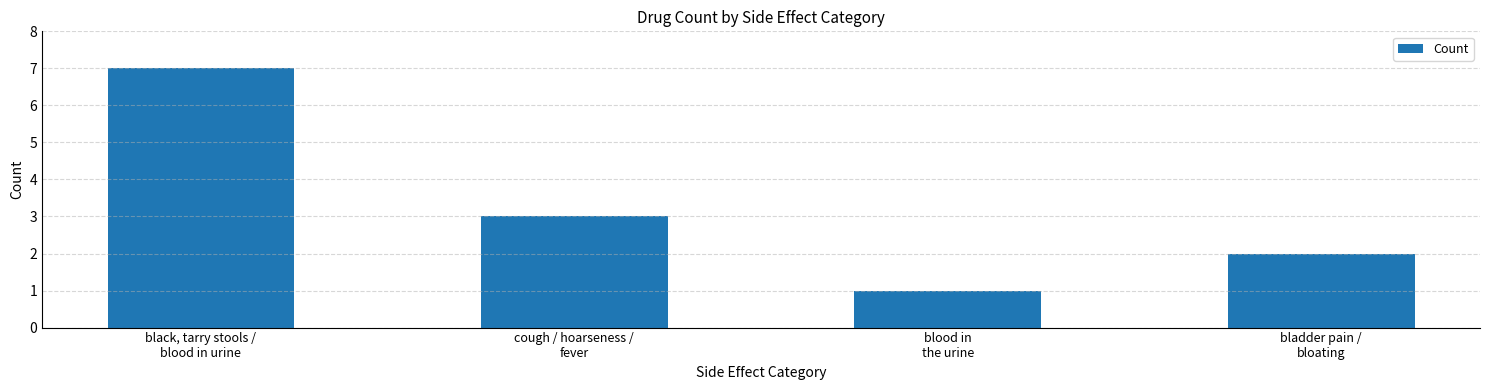

What is the difference between the maximum and minimum values?

6